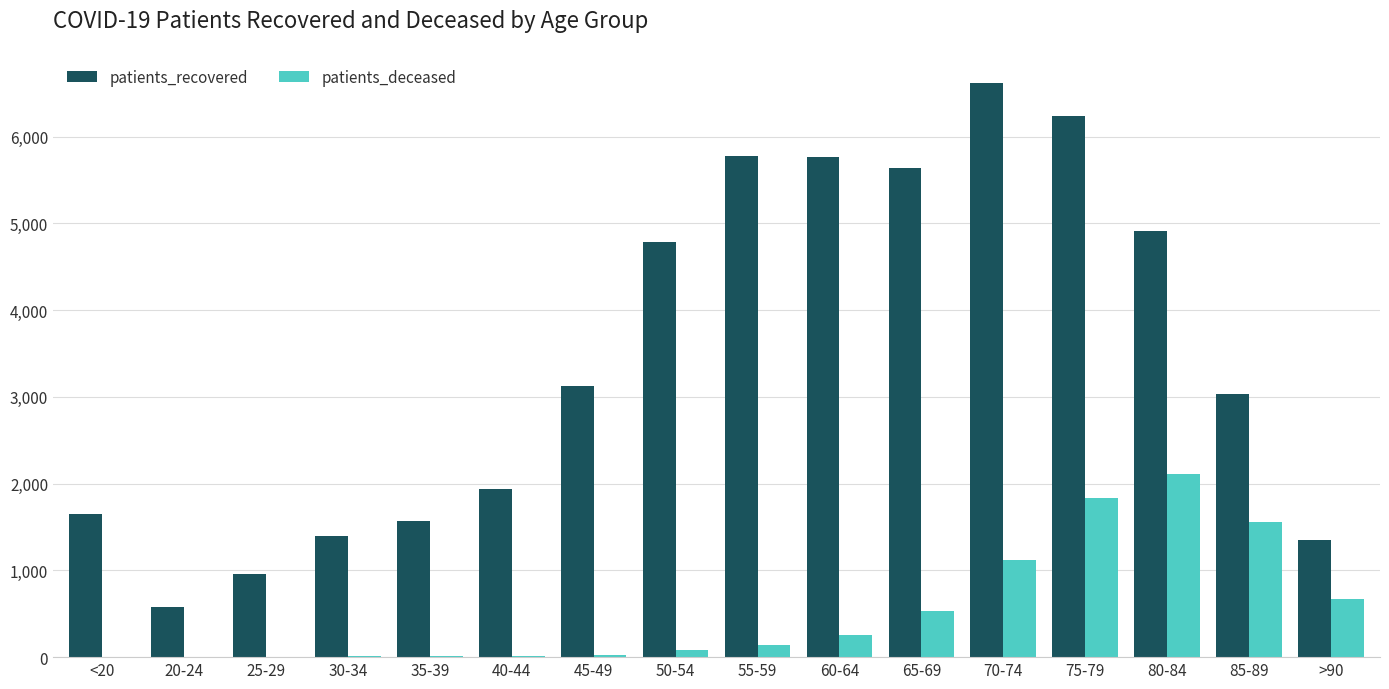

The value of patients_recovered at 80-84 is 4913. True or false?

True